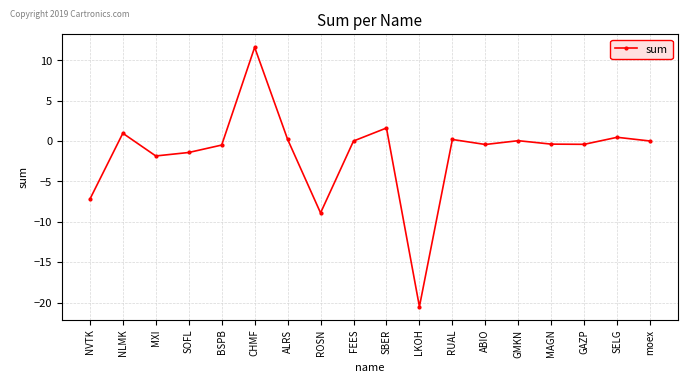

How many interior local valleys (lower than both neighbors) does the data have?

5